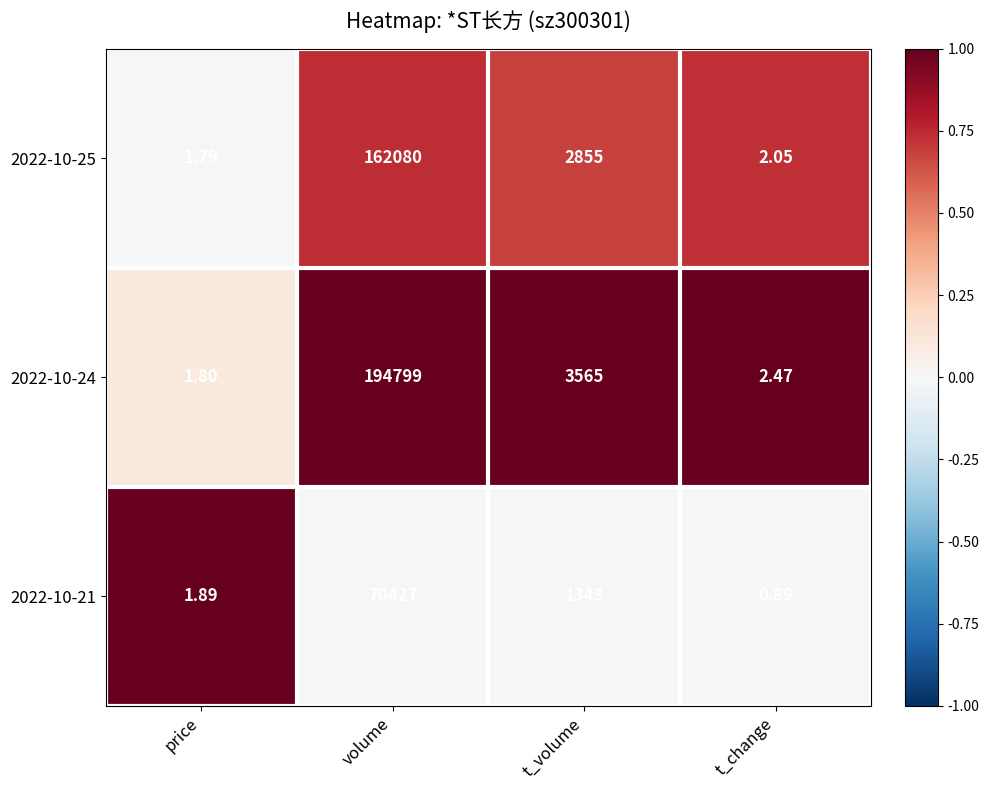

Which series changed the most between volume and t_volume?

2022-10-24